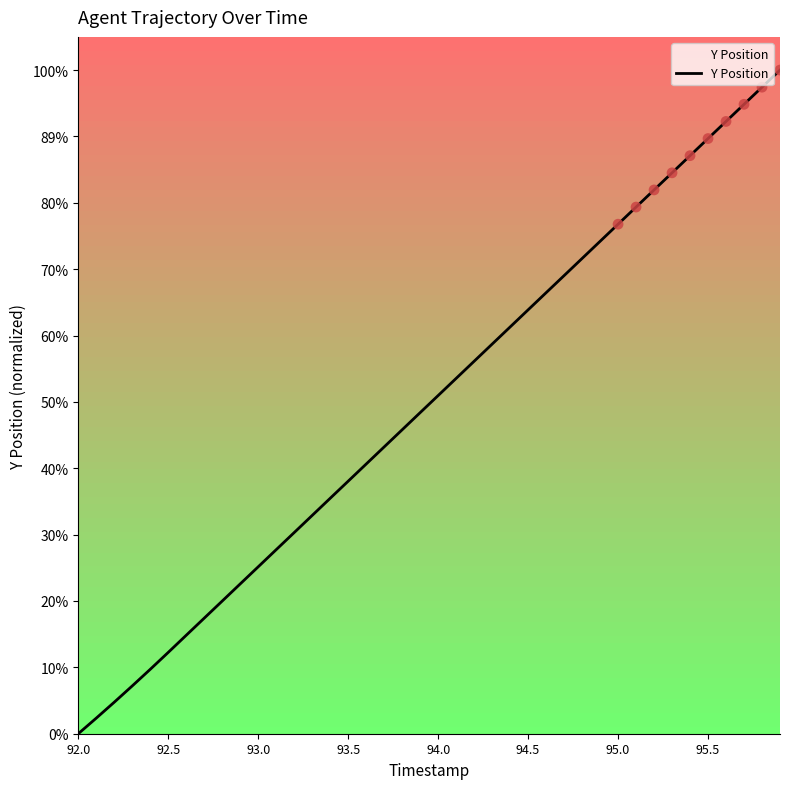

Is this an area chart (filled region under the line)?

Yes